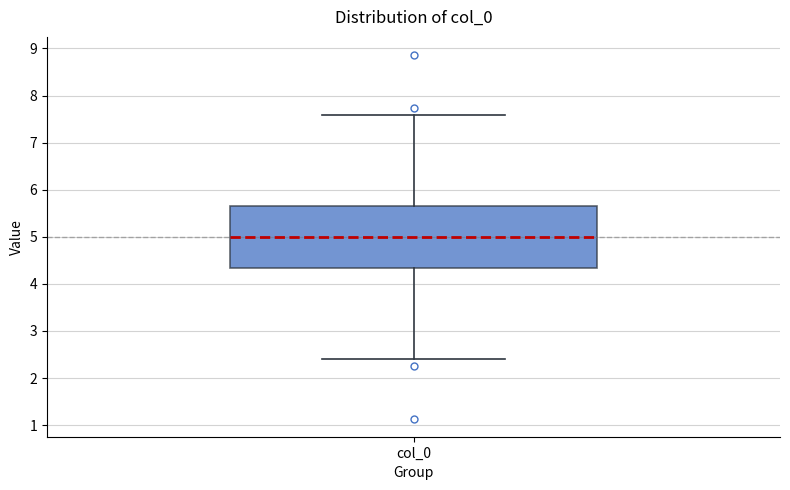

Where is the lower edge of the box for col_0 on the y-axis? The values are not printed on the chart, so give them approximately, as read against the axis.

4.3